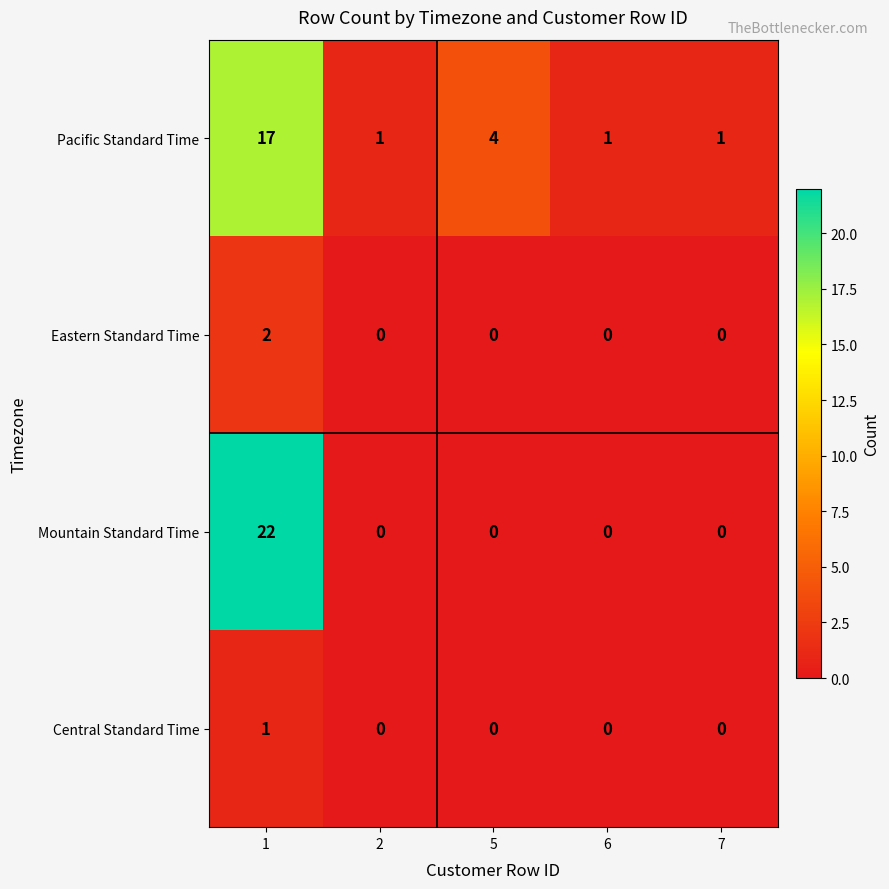

What is the highest value of the Mountain Standard Time series?

22